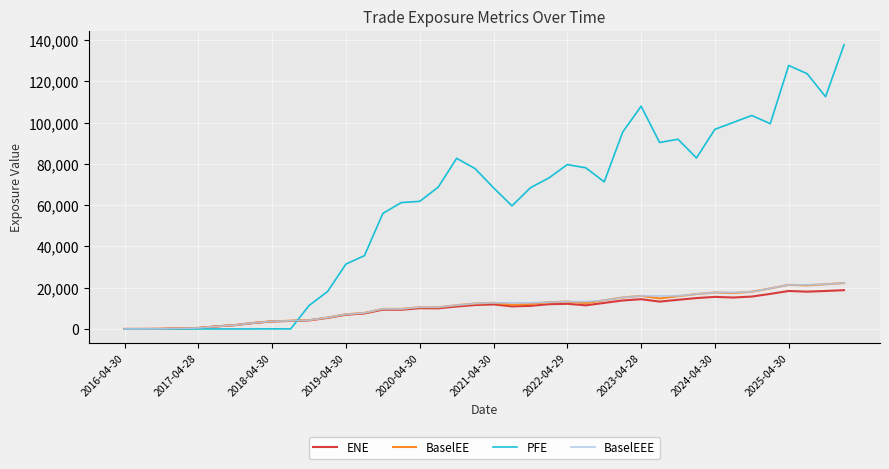

Does the chart have visible grid lines?

Yes